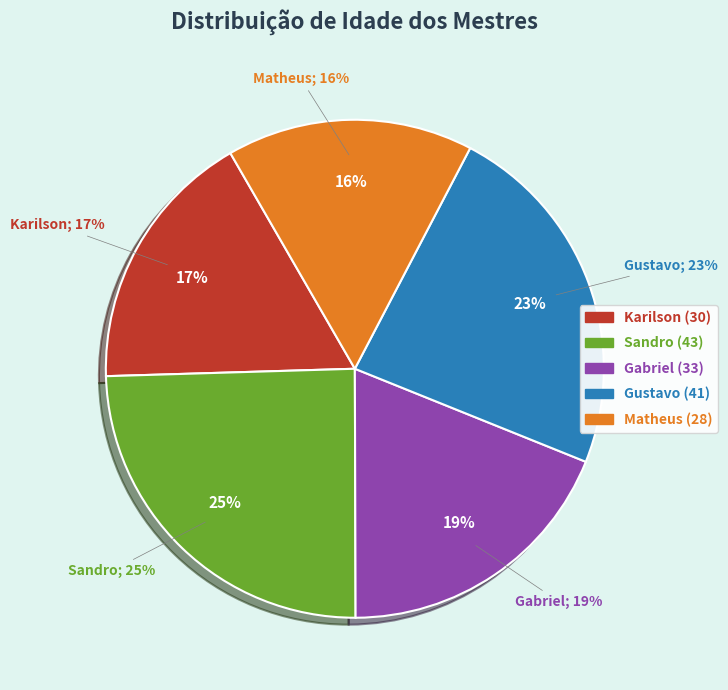

Which slice is the smallest?

Matheus (28)